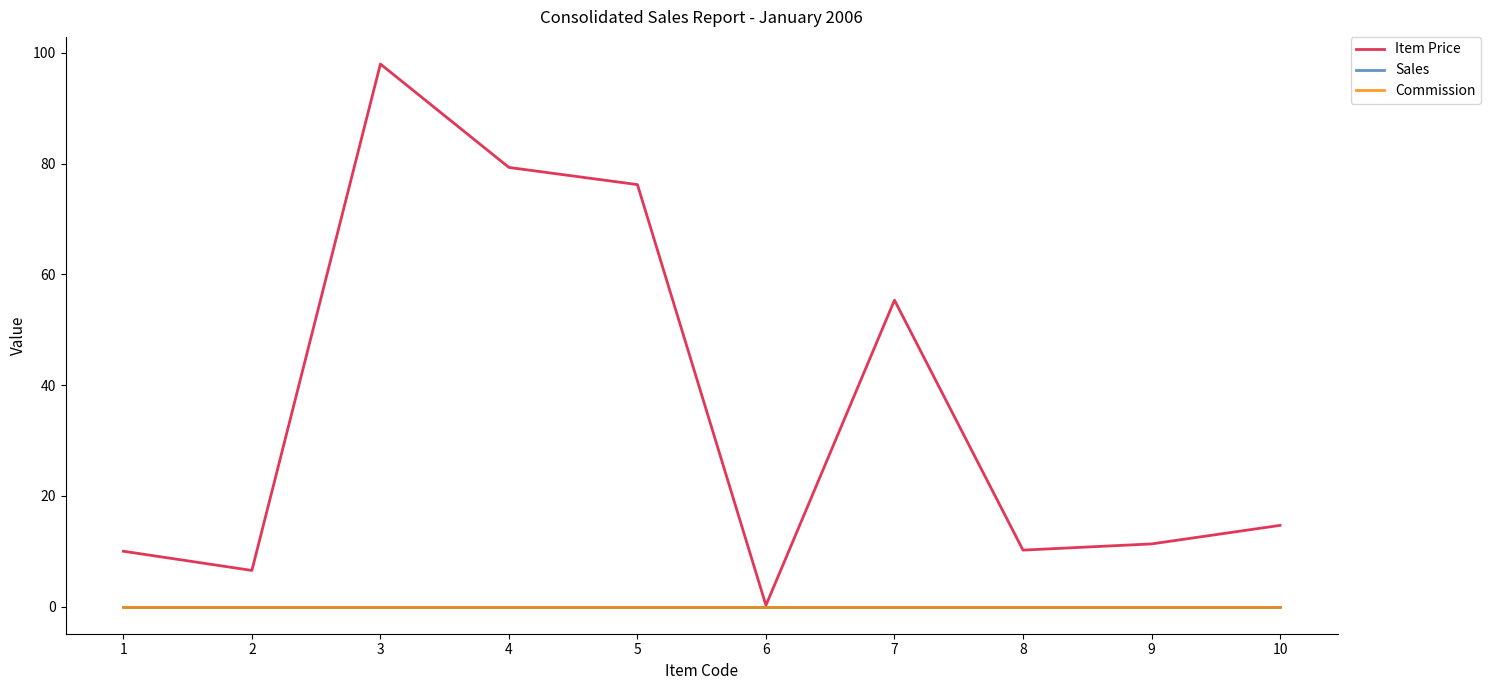

True or false: Item Price and Commission intersect in this chart.

False